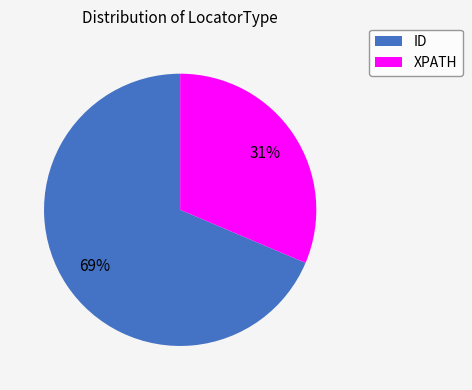

Rank the categories by value from highest to lowest.

ID, XPATH